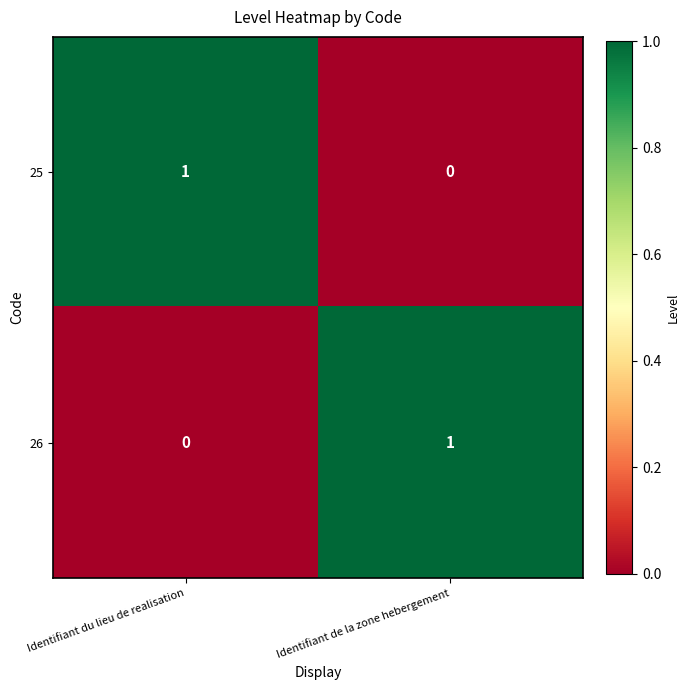

List the labels in order of 26 value, smallest first.

Identifiant du lieu de realisation, Identifiant de la zone hebergement